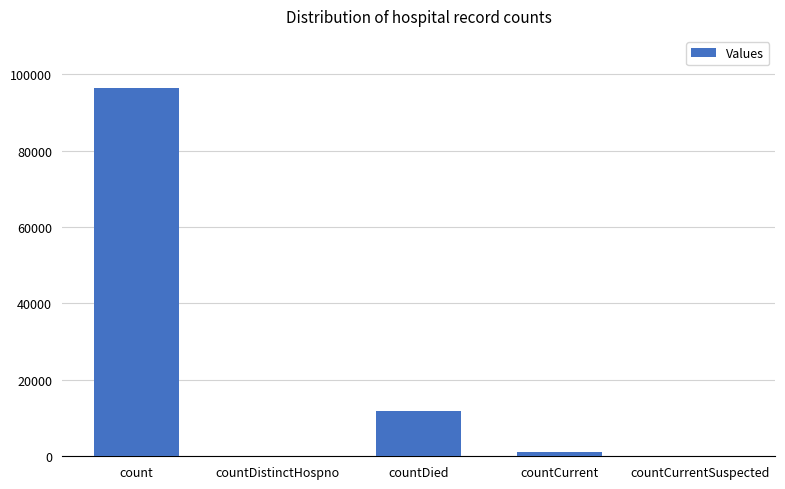

Which has a higher value, countDied or count?

count